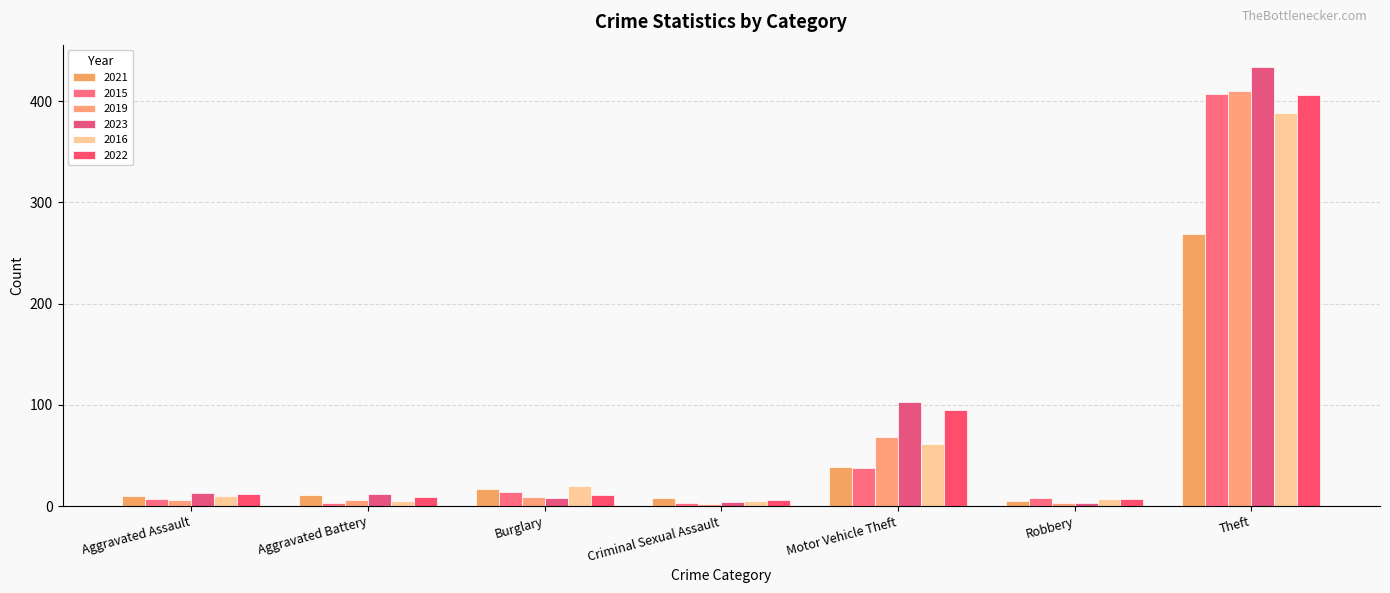

Count the number of data series in this chart.

6